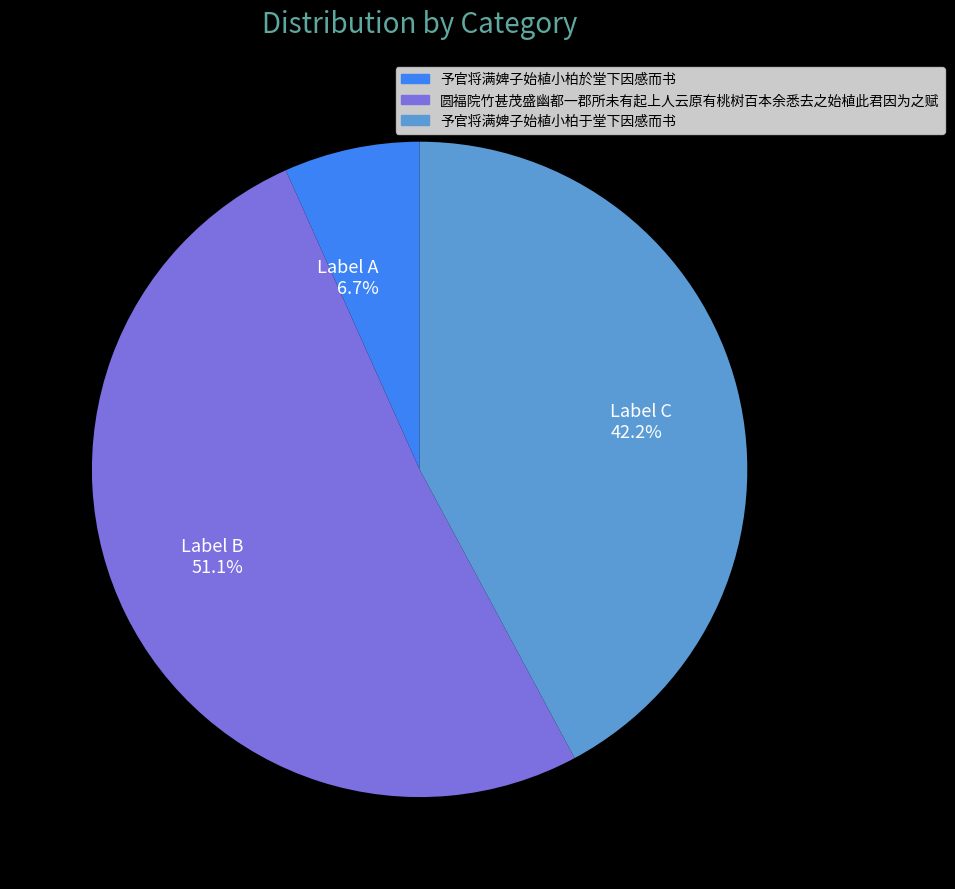

What is the largest slice in the pie chart?

圆福院竹甚茂盛幽都一郡所未有起上人云原有桃树百本余悉去之始植此君因为之赋